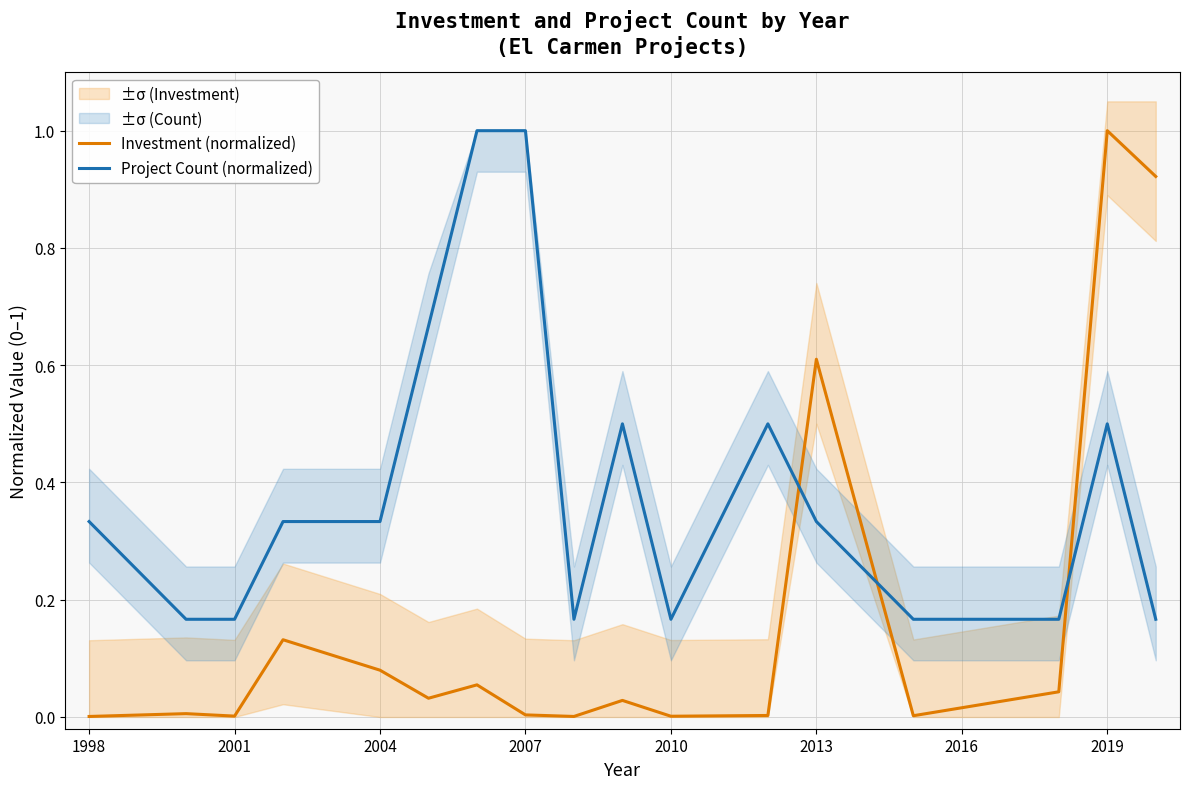

What is the highest value of the Project Count (normalized) series?

1.0